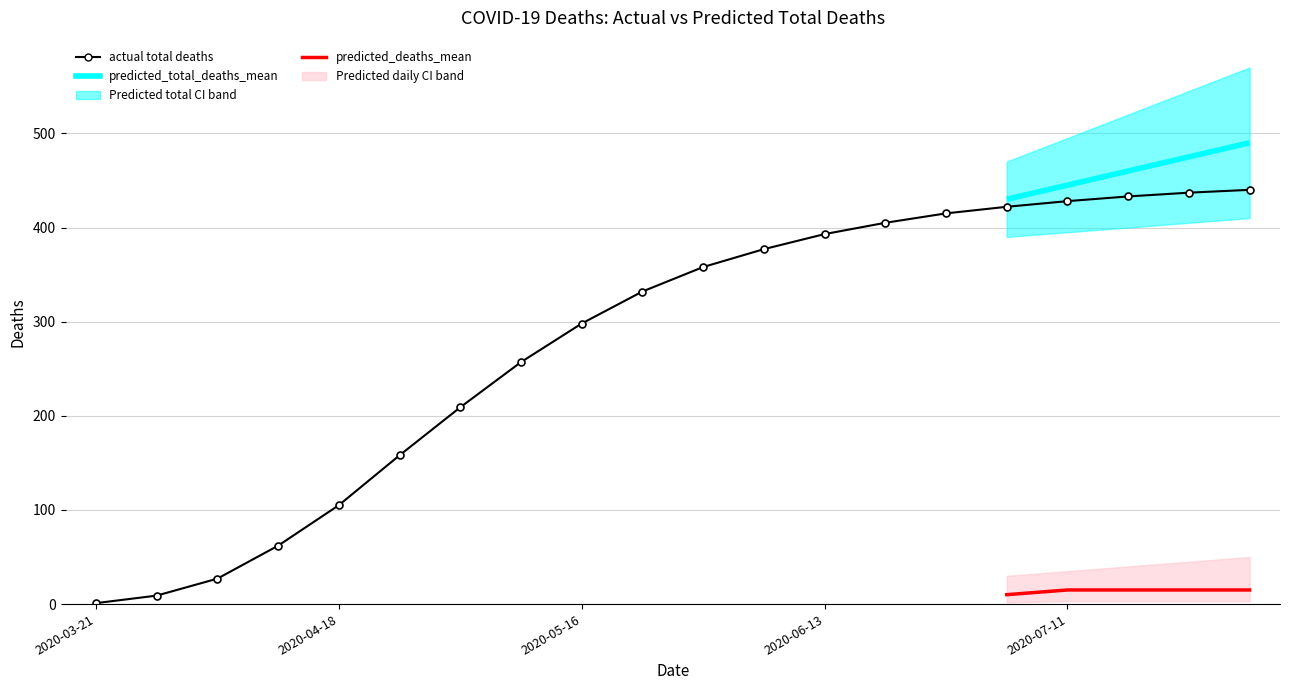

True or false: there are more than 0 points higher than both neighbors.

False